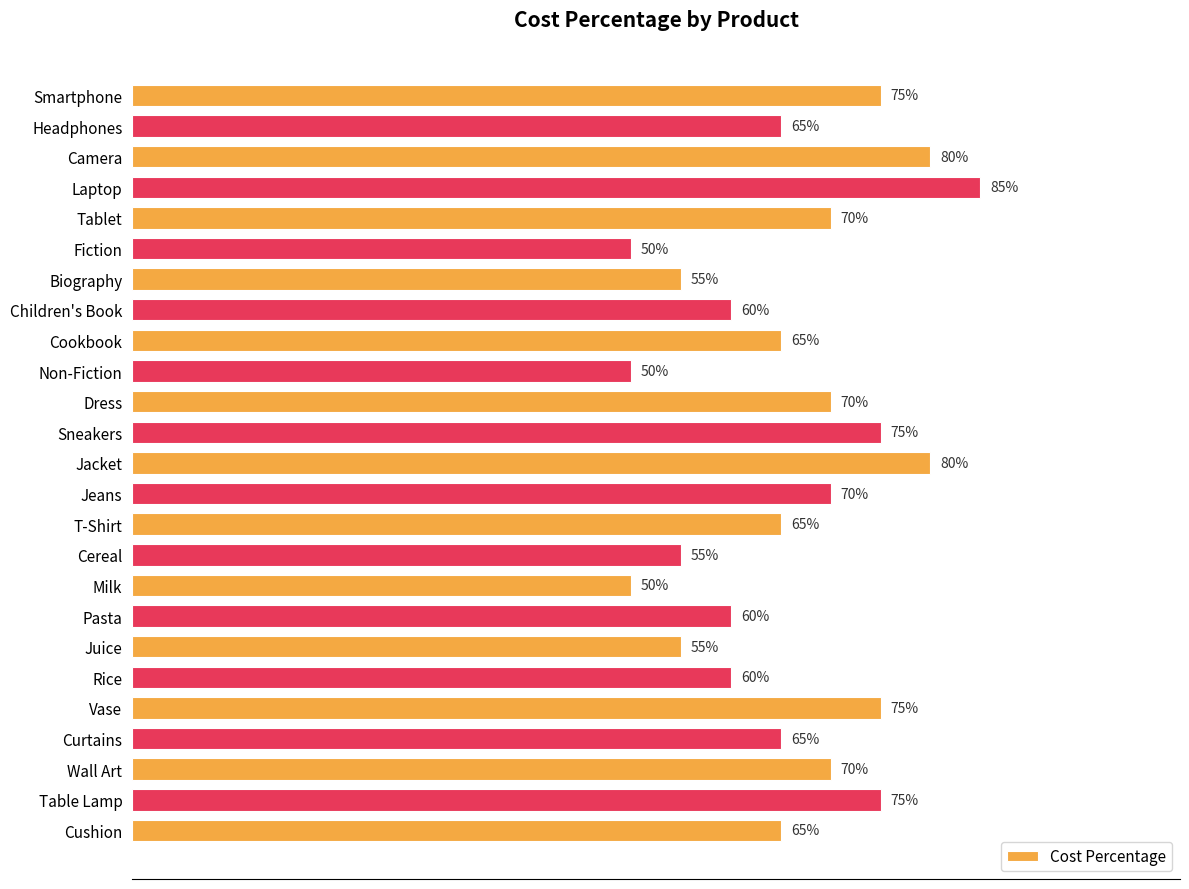

Does the chart contain any negative values?

No